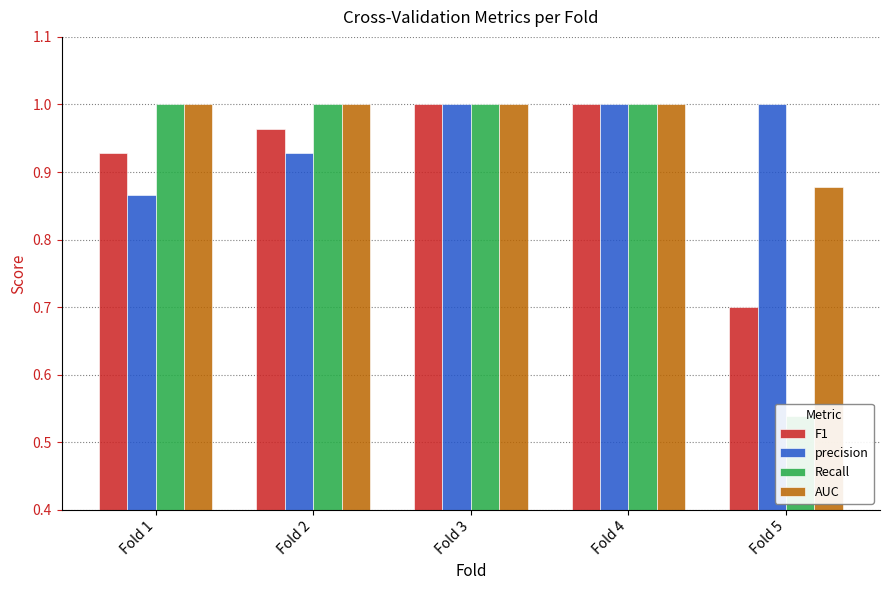

What is the minimum value for F1?

0.7